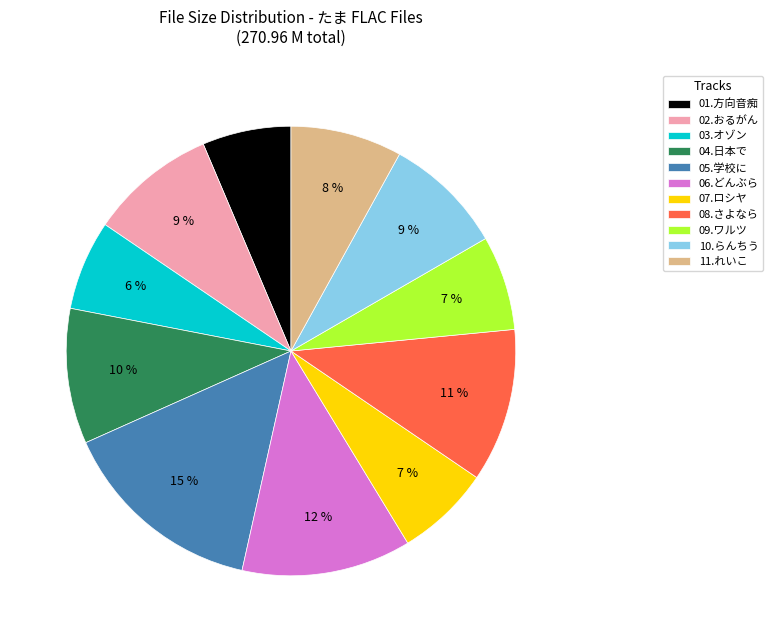

Does 10.らんちう account for over 50% of the chart?

No